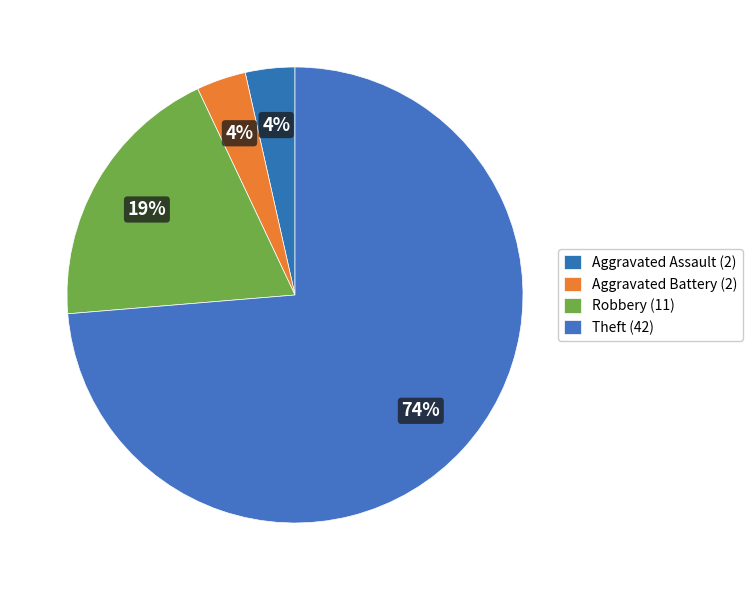

How many slices are in this pie chart?

4